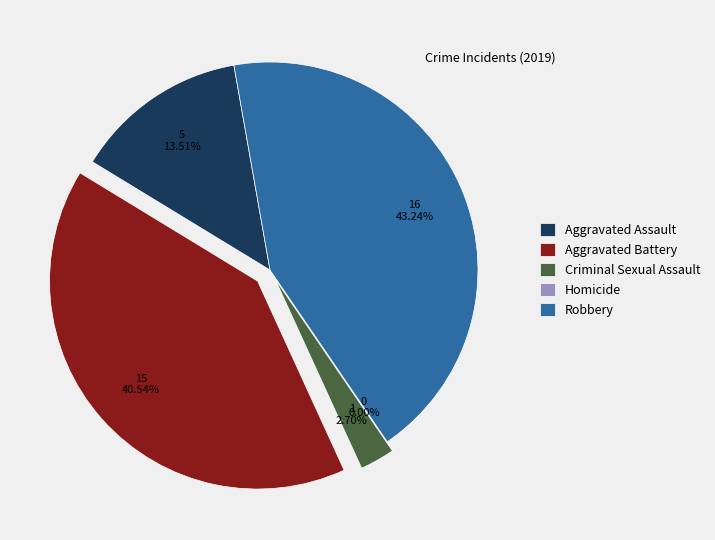

How many slices are in this pie chart?

5